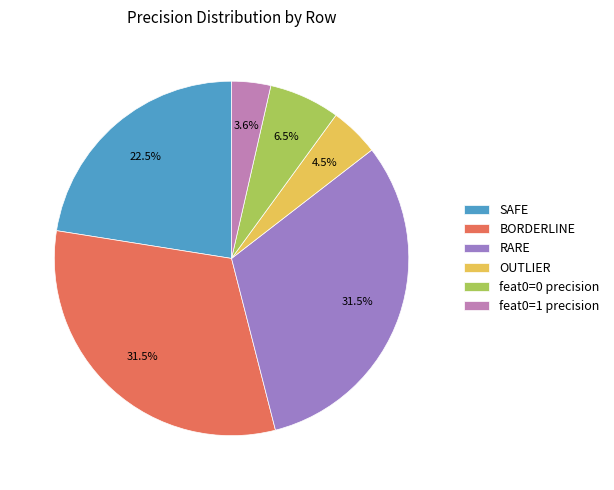

What is the ratio of the value at OUTLIER to the value at feat0=0 precision?

0.7